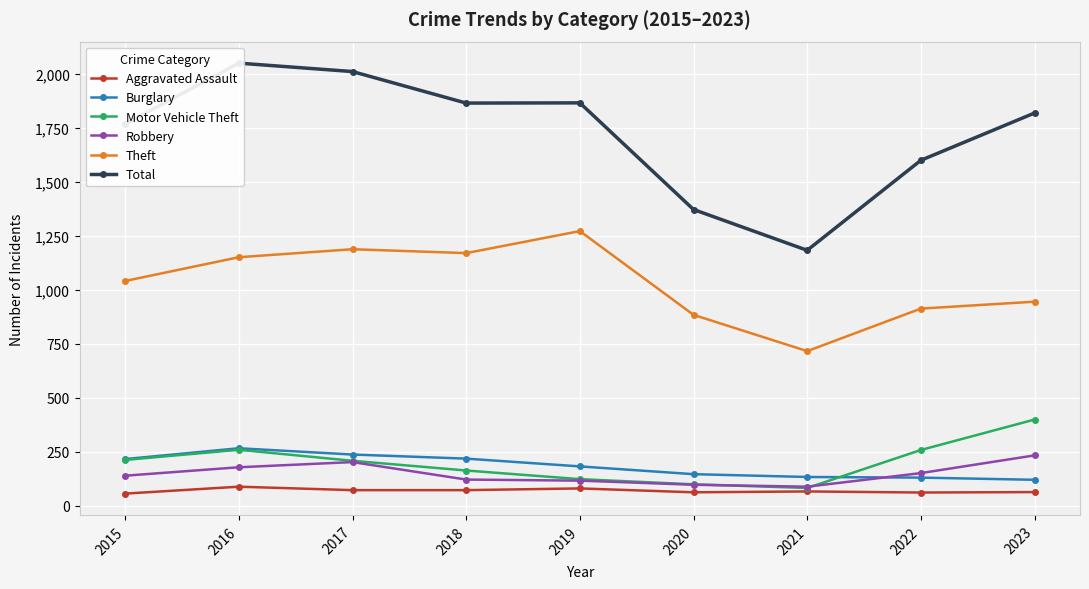

At which category does the chart reach its minimum across all series?

2015